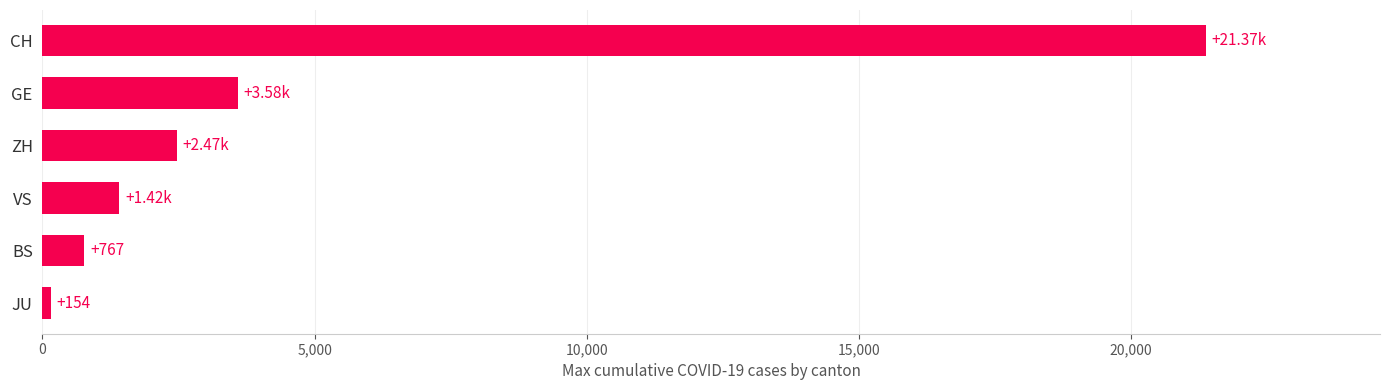

What is the sum of all values?

29754